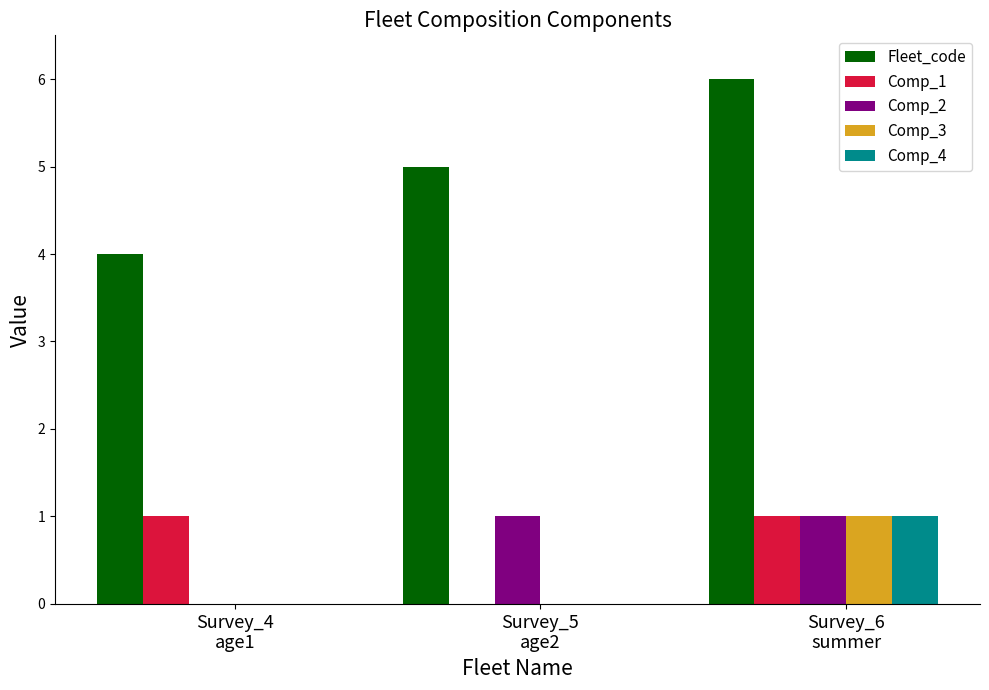

Count the number of data series in this chart.

5